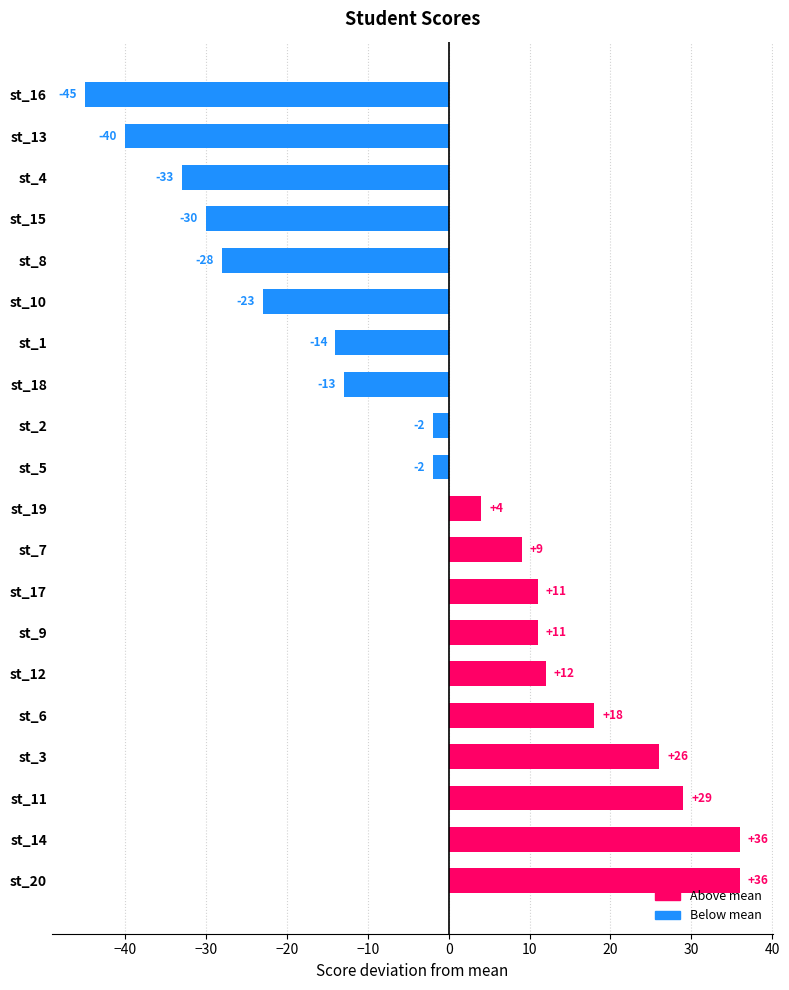

The value at st_17 is 11. True or false?

True